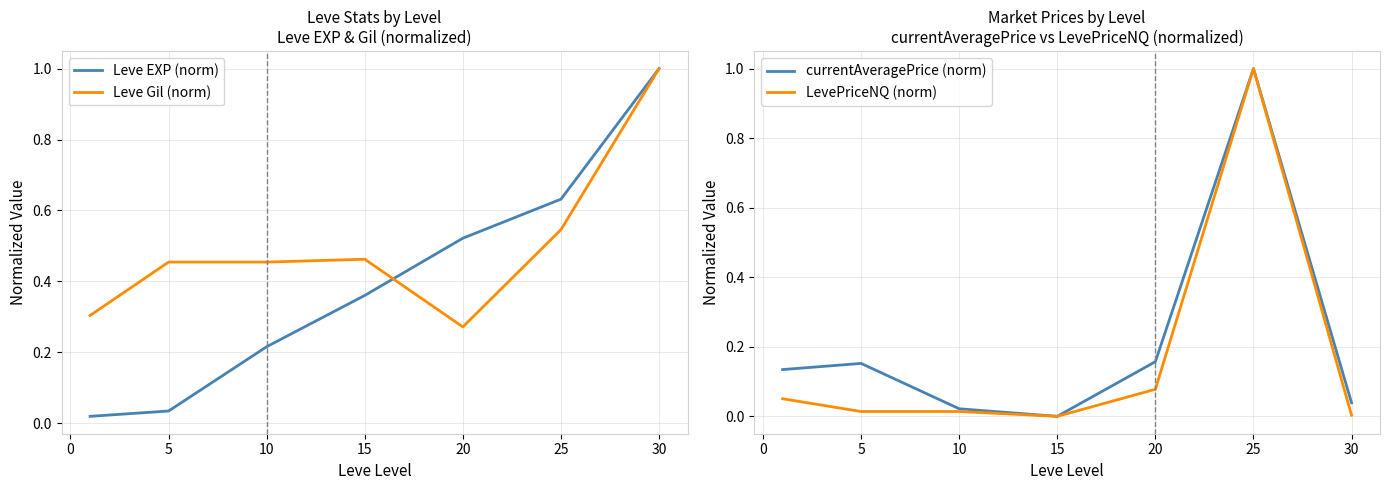

True or false: currentAveragePrice (norm) has a value of 1.0 at 25.

True